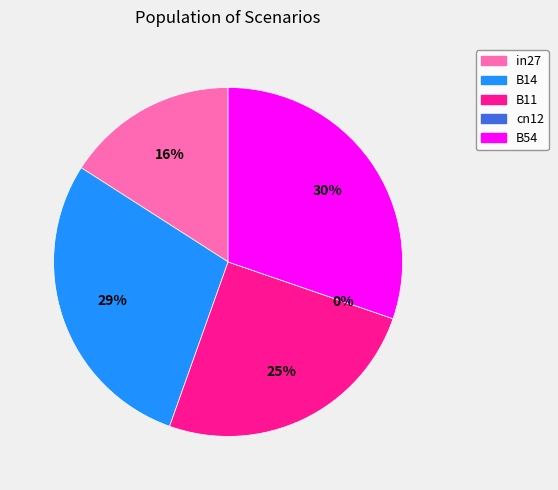

What percentage is the B54 slice, to the nearest percent?

30%